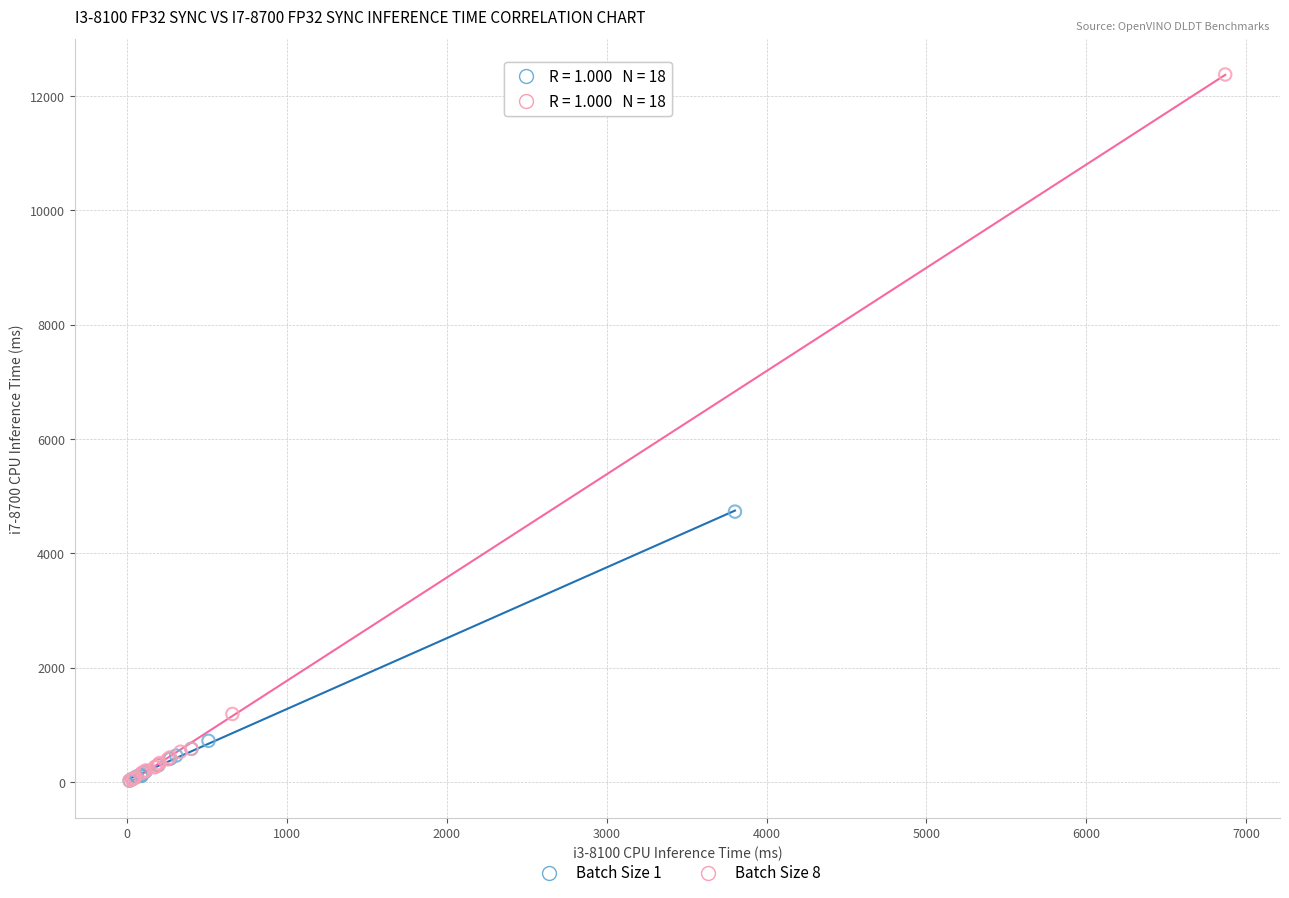

Which series reaches the maximum Y coordinate?

Batch Size 8